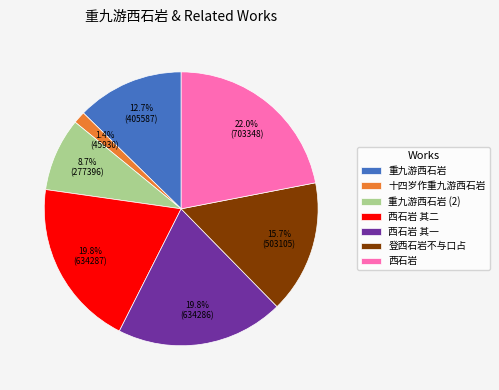

Is 西石岩 其二 the majority of the pie?

No